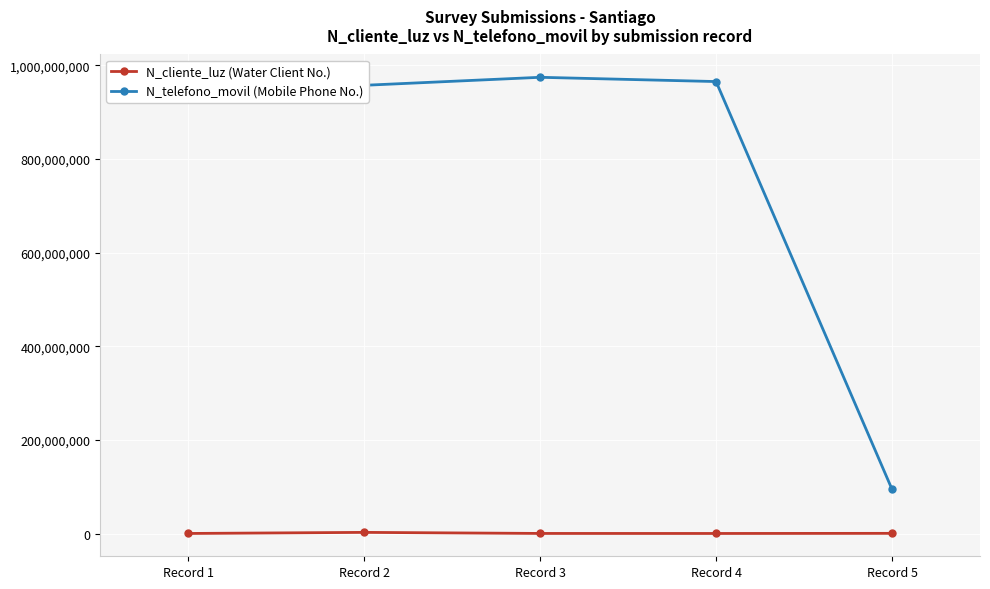

Which series has the widest spread of values?

N_telefono_movil (Mobile Phone No.)